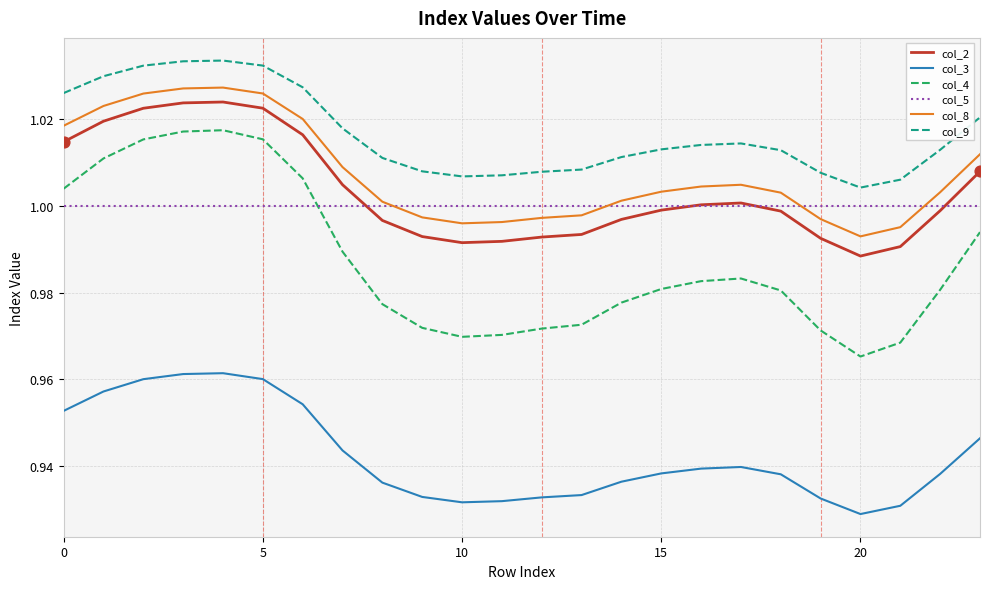

Which series has the largest total across all categories?

col_9